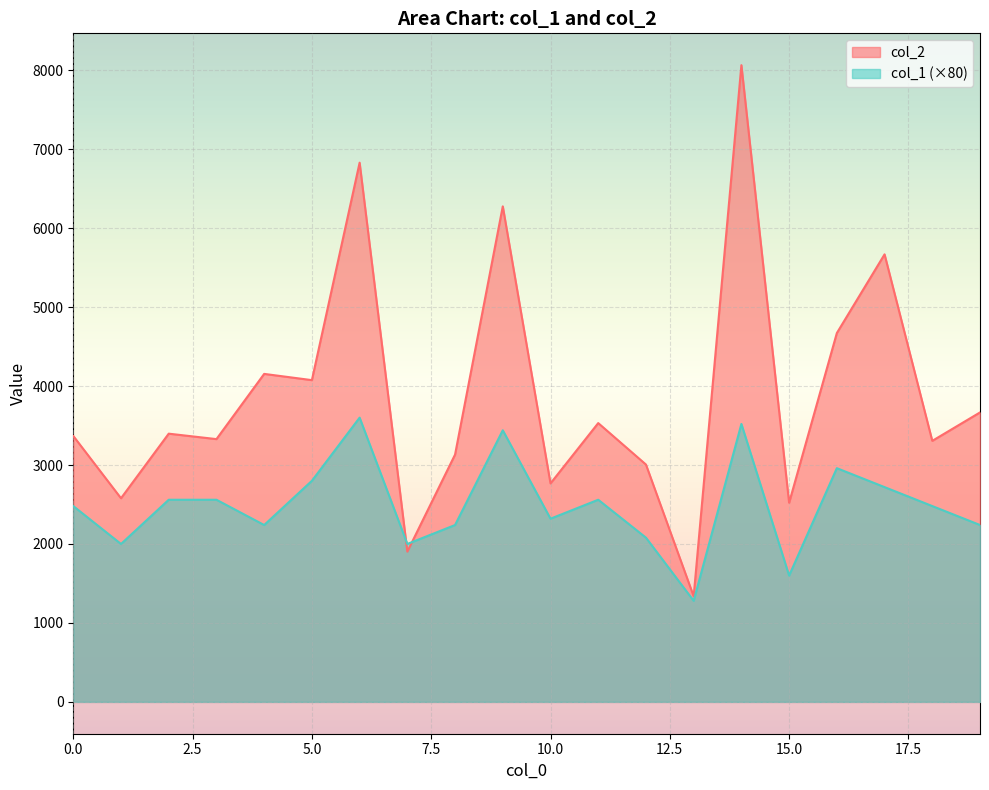

Read the col_1 value at 11, to the nearest 10.

2560